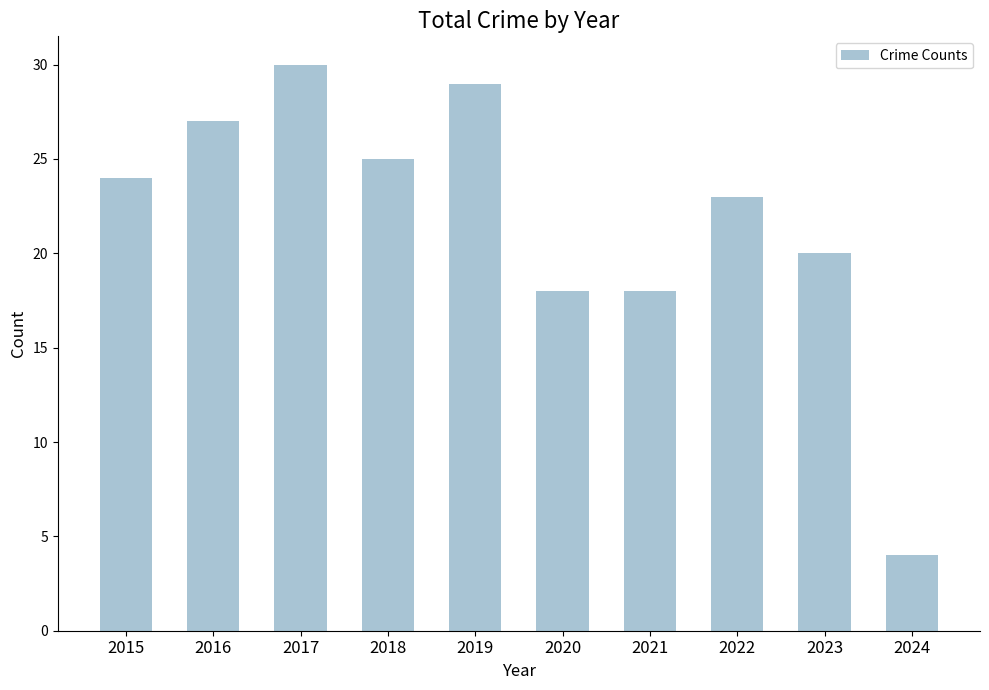

What is the approximate value at 2021, to the nearest 5?

20